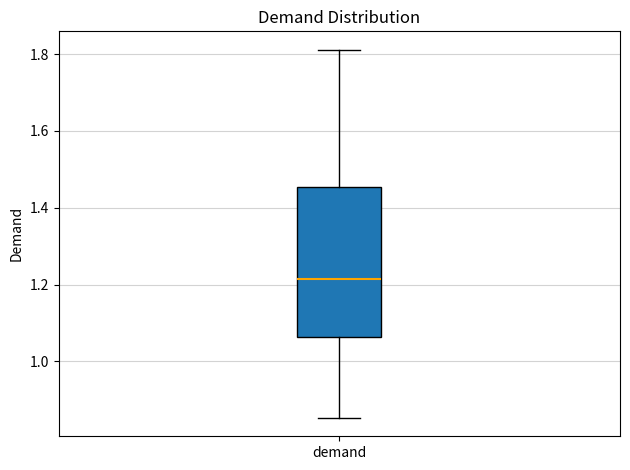

Transcribe this box plot: give where the median line is, the range the box spans, and where the two whiskers end, as read against the y-axis. The values are not printed on the chart, so give them approximately, as read against the axis.

median 1.22, box 1.06 to 1.46, whiskers 0.86 to 1.82